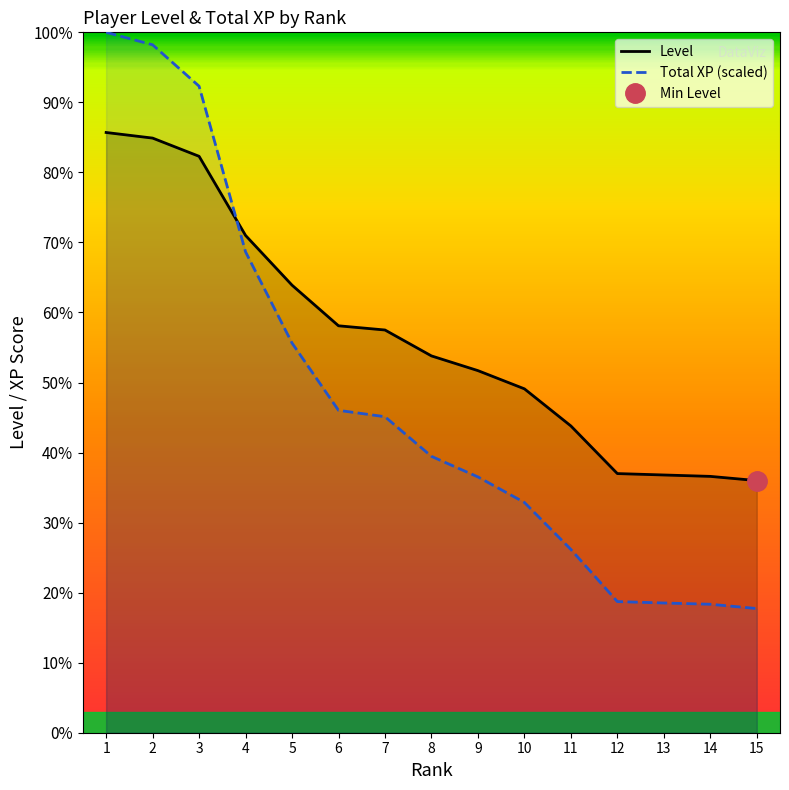

How many lines are shown in the chart?

2